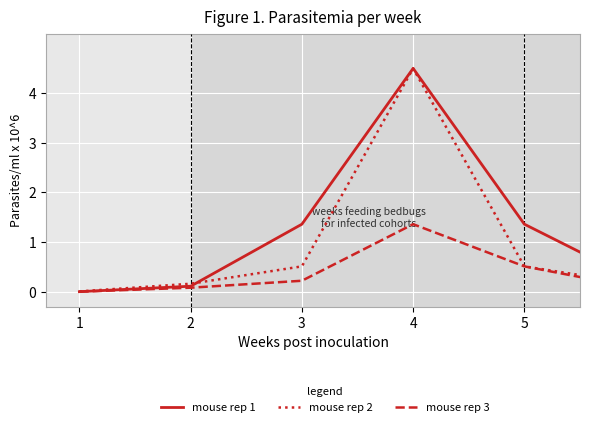

Which series has the largest total across all categories?

mouse rep 1